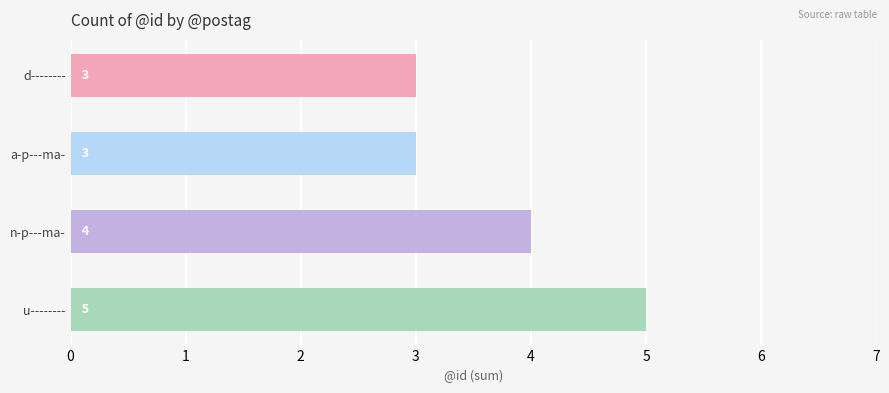

Where is the data nearest to the value 4?

n-p---ma-